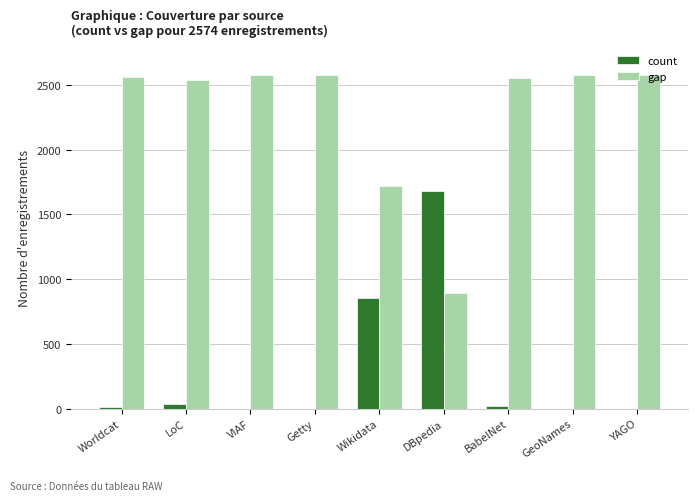

Are the bars grouped side by side (vs. stacked)?

Yes